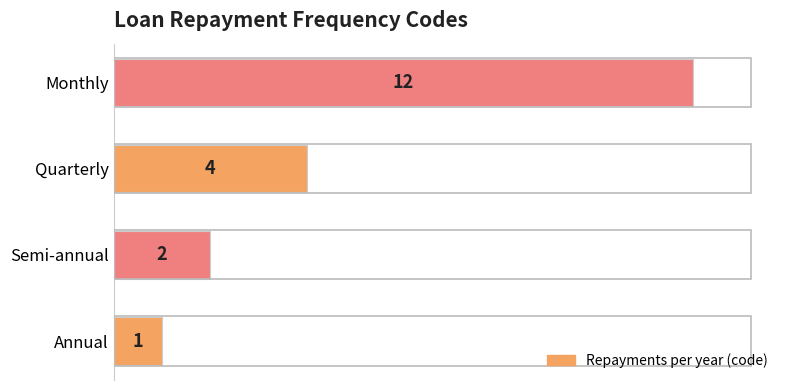

What is the change in value from Semi-annual to Quarterly?

+2